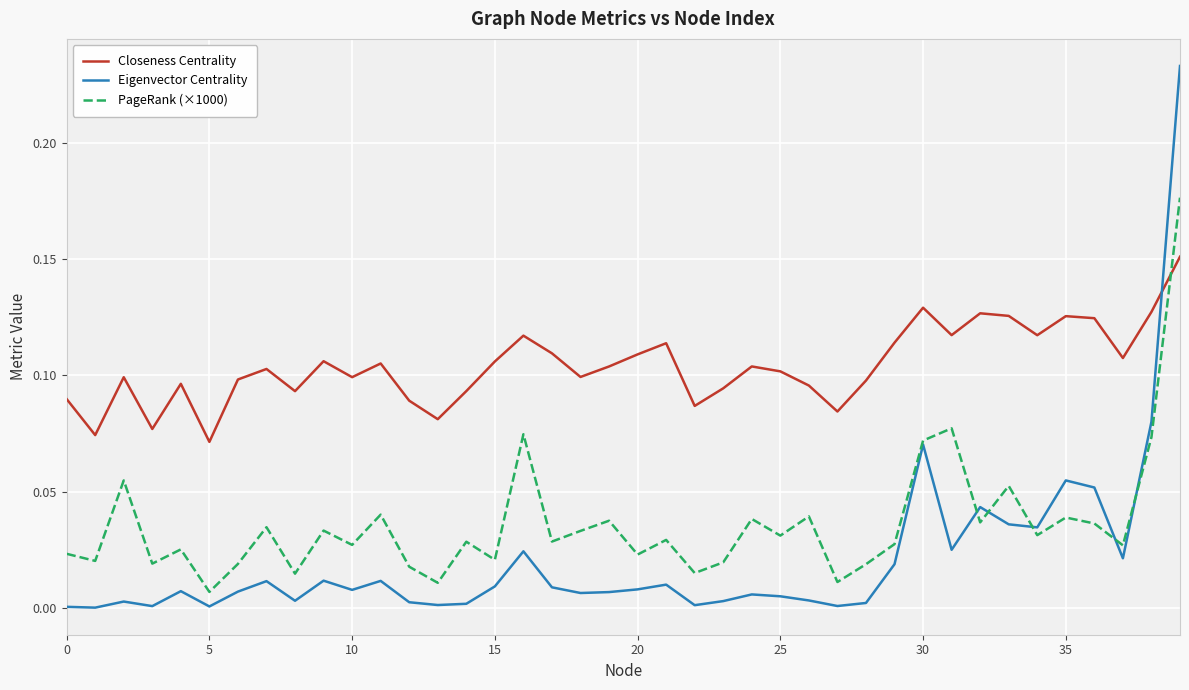

Which series has the largest range (max minus min)?

Eigenvector Centrality